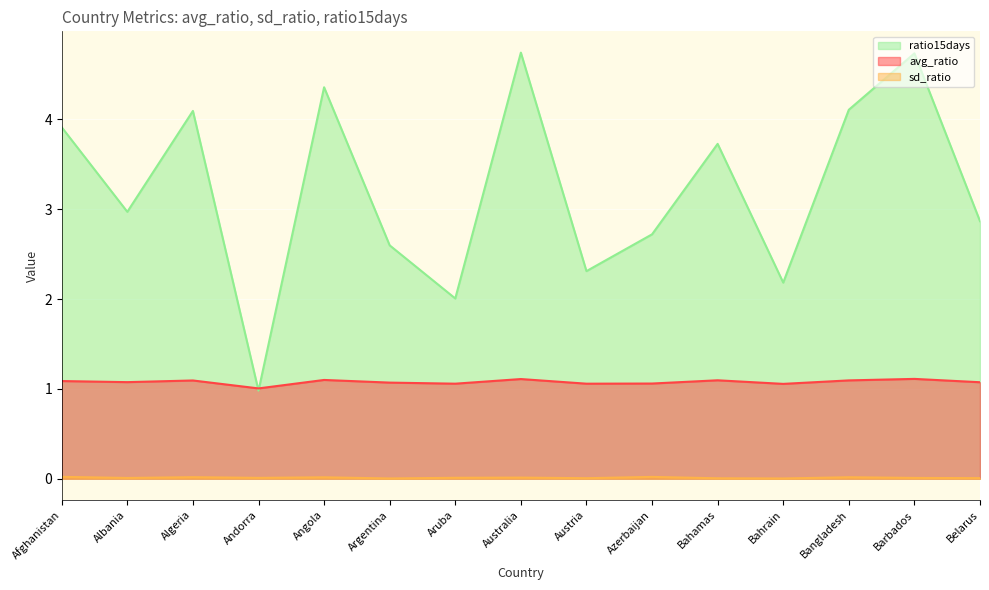

True or false: avg_ratio has a value of 1.1 at Afghanistan.

True